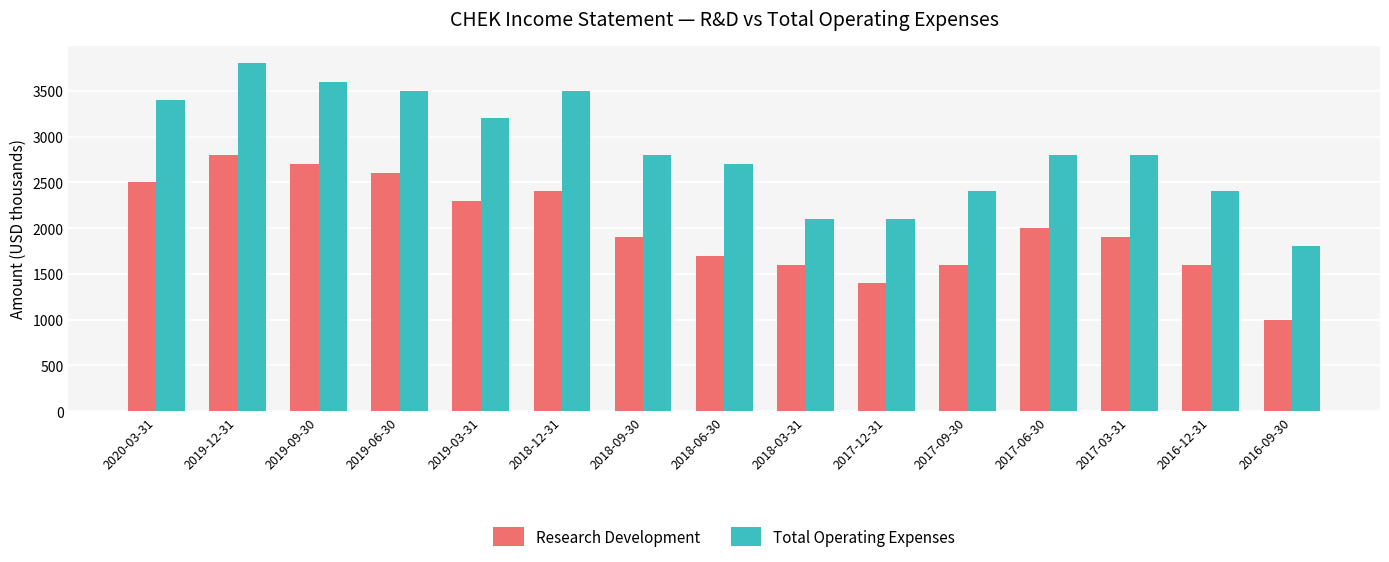

What value does the Research Development series have at 2020-03-31, to the nearest 50?

2500